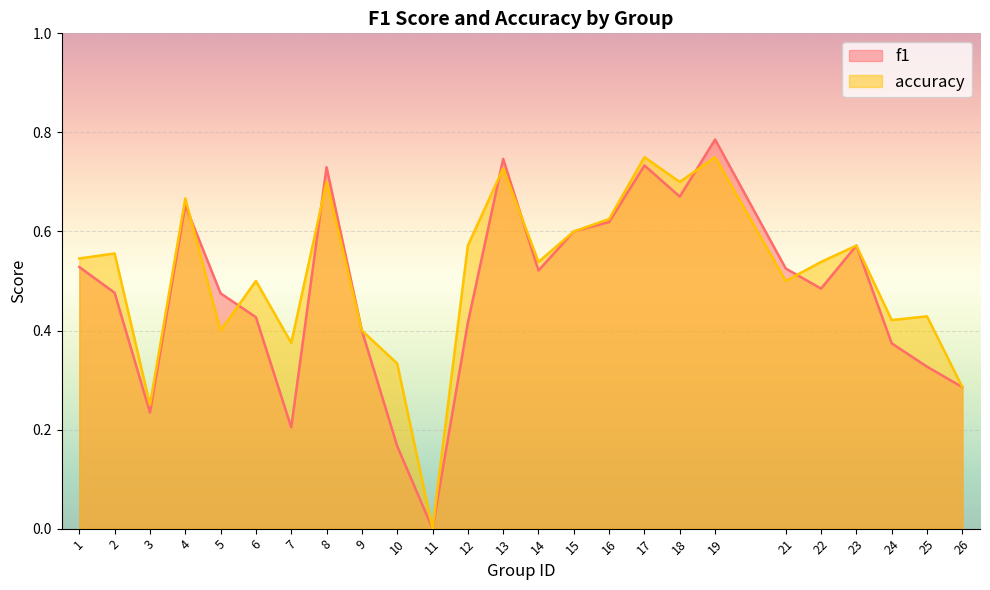

After their last crossing, which series has the higher values: f1 or accuracy?

accuracy